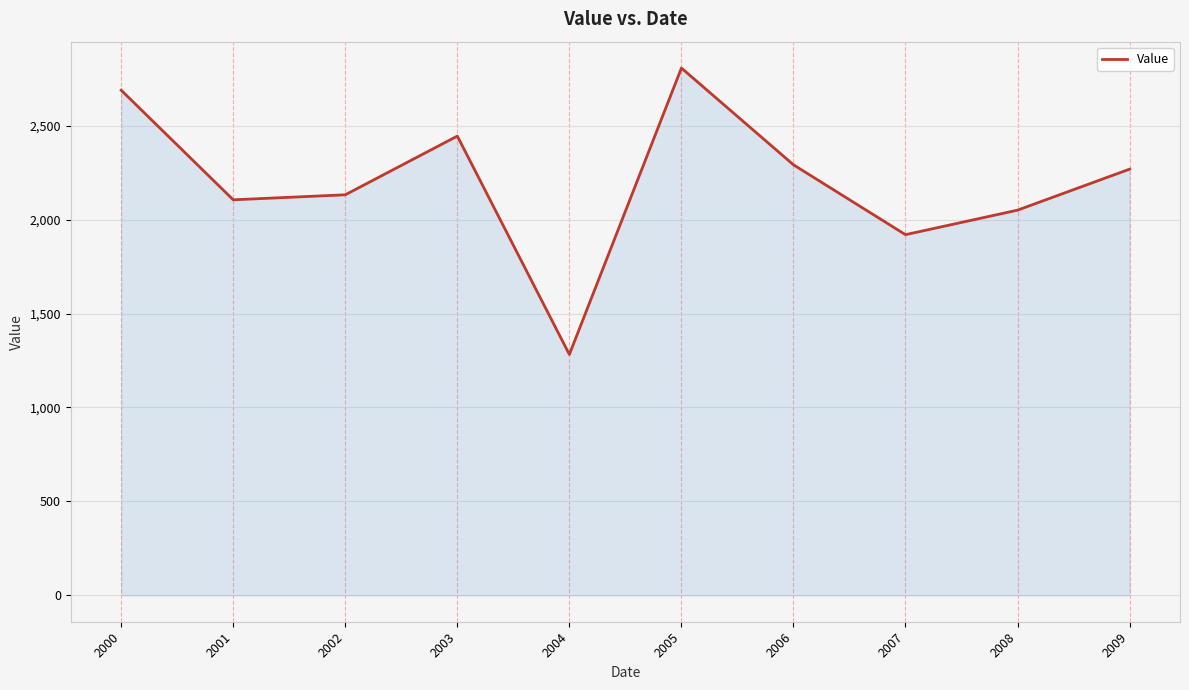

What is the change in value from 2005 to 2008?

-756.4